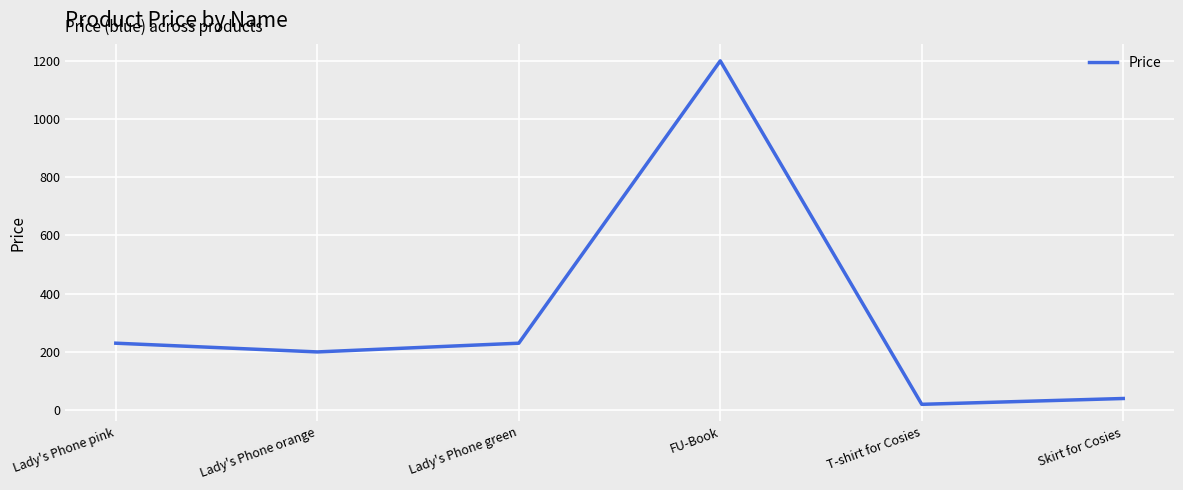

Which label corresponds to the largest value in the chart?

FU-Book